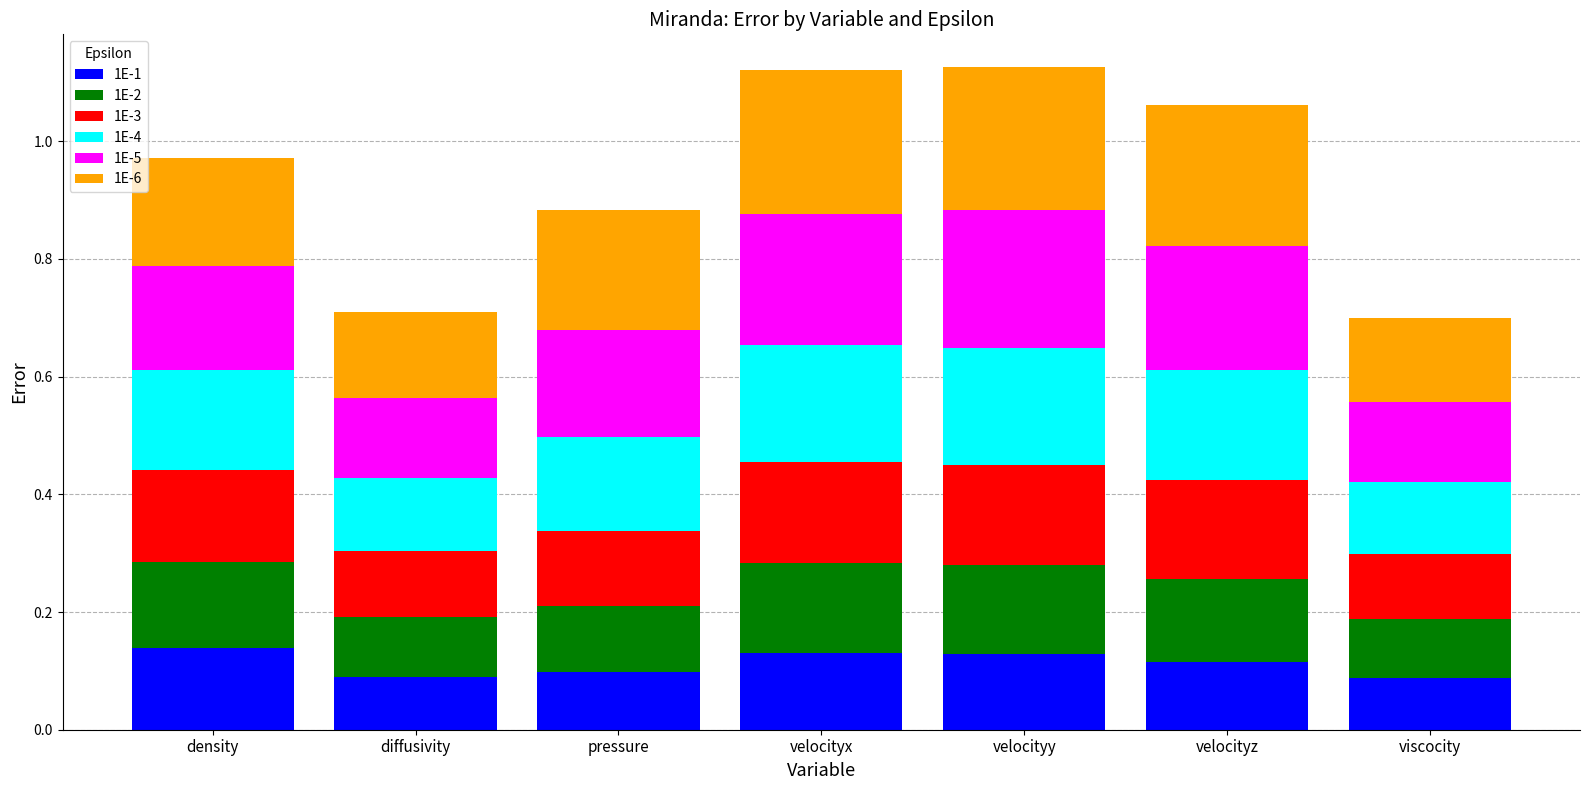

Count the 1E-1 values in the range 0 to 1.

7